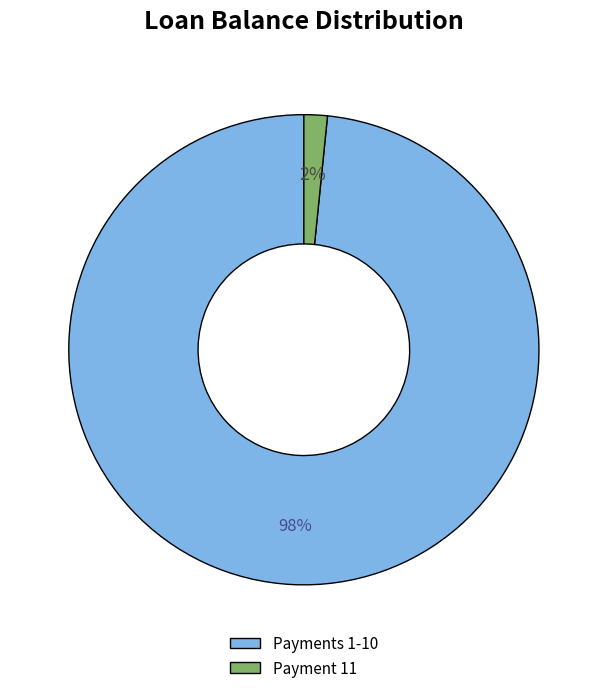

Does any single category account for the majority?

Yes